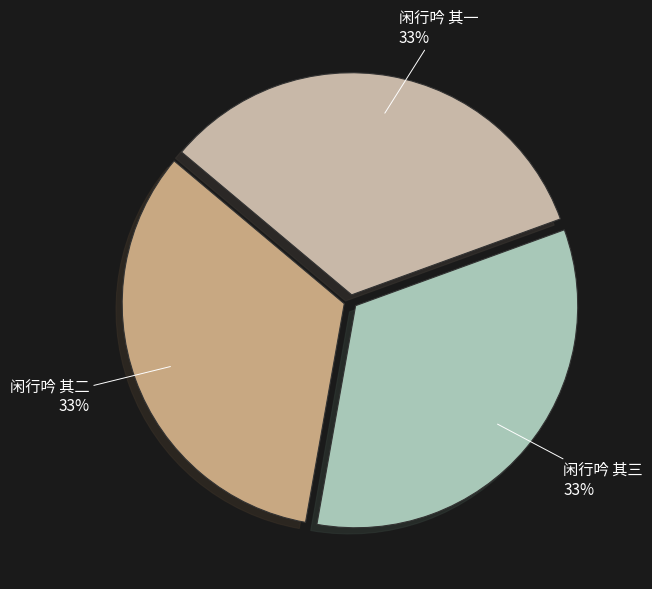

To the nearest percent, what is the combined percentage of 闲行吟 其三 and 闲行吟 其一?

67%